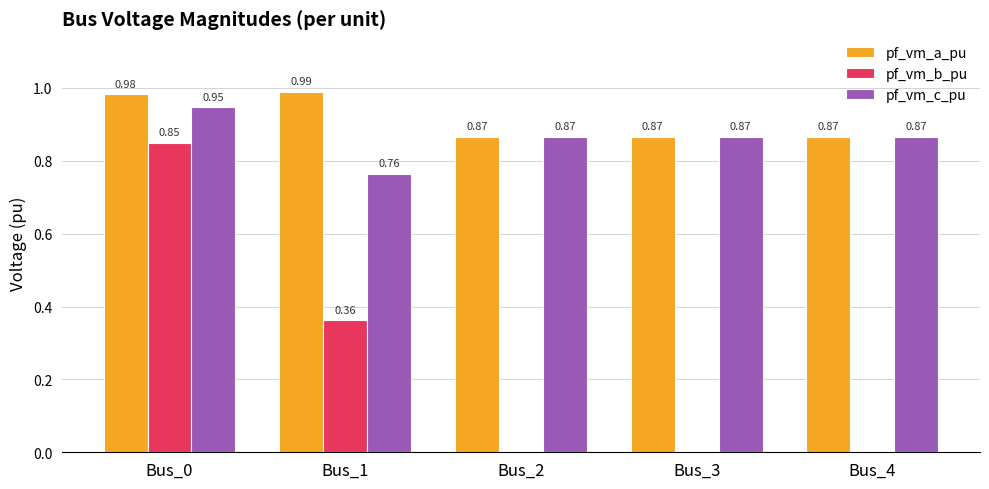

At which category does the chart reach its peak across all series?

Bus_1